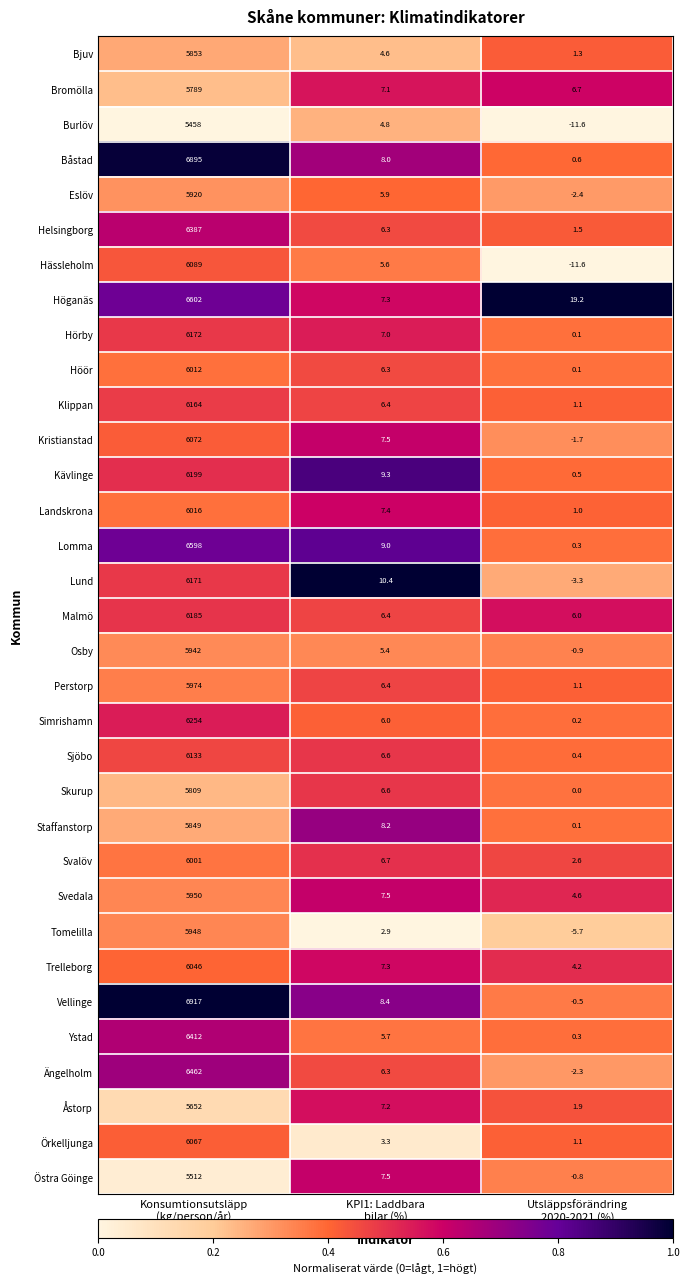

What is the maximum value shown in the chart?

6917.0